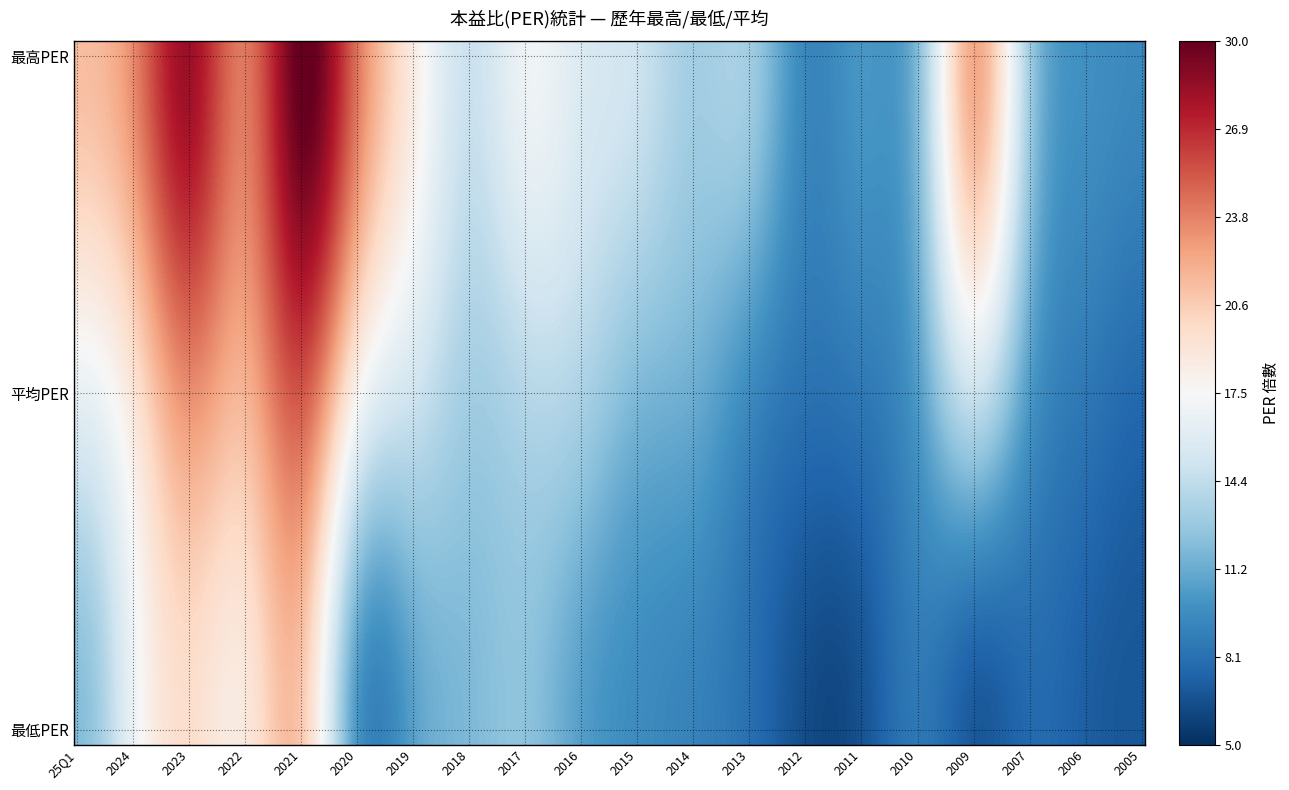

Reading left to right, extract all data points from this chart.

最高PER: 25Q1=21.3	2024=23.5	2023=28.2	2022=24.1	2021=30.2	2020=24.2	2019=18.5	2018=14.8	2017=16.9	2016=15.7	2015=14.9	2014=13.2	2013=13.1	2012=9.4	2011=10.2	2010=12.2	2009=22.3	2007=13.0	2006=9.9	2005=9.4
最低PER: 25Q1=12.1	2024=16.8	2023=19.6	2022=18.8	2021=20.8	2020=10.1	2019=10.7	2018=11.9	2017=12.4	2016=10.6	2015=9.6	2014=9.1	2013=8.1	2012=6.4	2011=6.7	2010=8.5	2009=7.0	2007=7.8	2006=7.2	2005=6.9
平均PER: 25Q1=16.5	2024=19.1	2023=23.3	2022=21.8	2021=25.3	2020=17.8	2019=15.0	2018=13.2	2017=13.9	2016=13.5	2015=11.9	2014=11.3	2013=9.5	2012=8.2	2011=8.6	2010=10.5	2009=14.8	2007=10.3	2006=8.5	2005=7.8